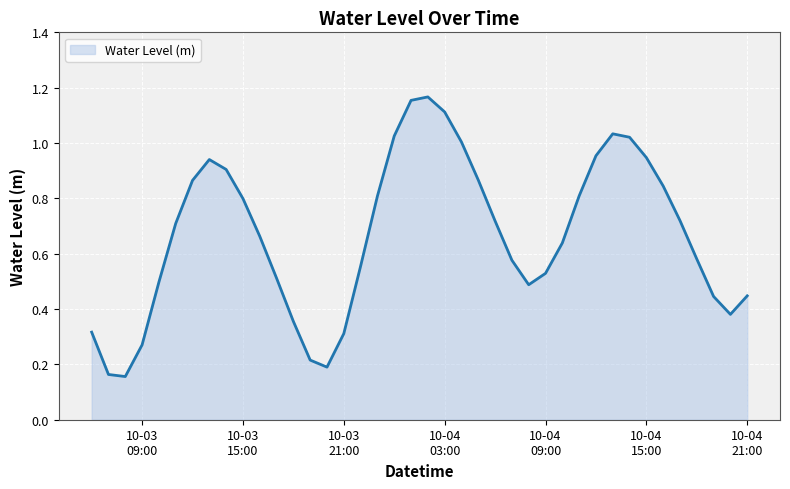

What is the value of the 32nd point from the left?

1.0